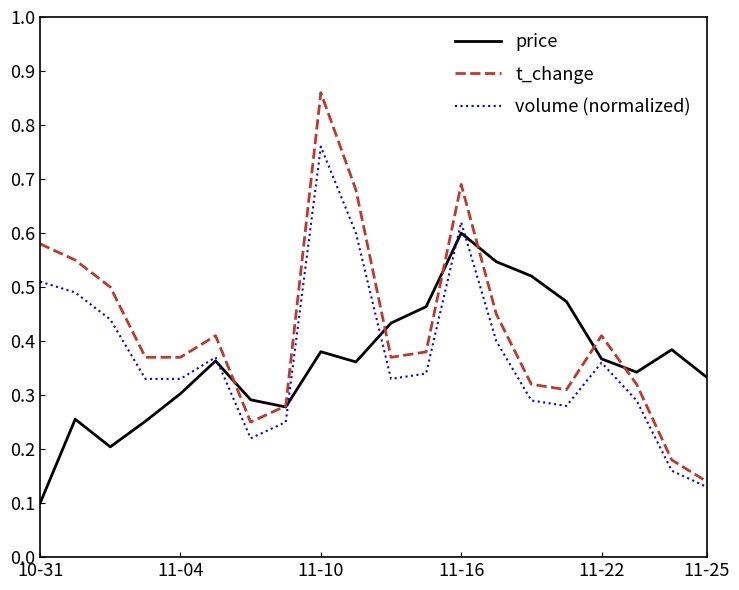

Rank the series by their maximum value, from lowest to highest.

price, volume (normalized), t_change